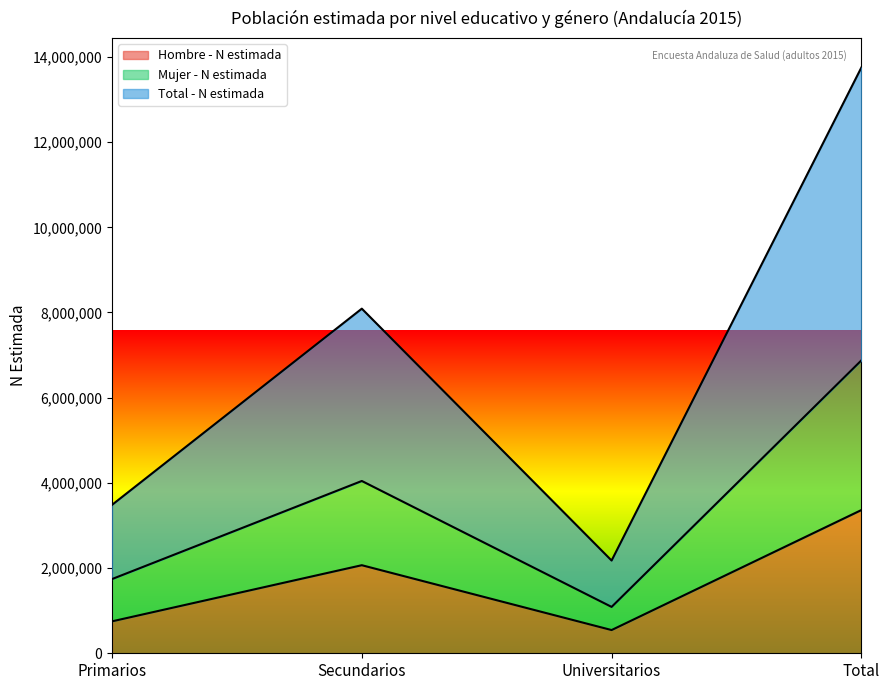

True or false: Hombre - N estimada and Mujer - N estimada cross at least once.

False